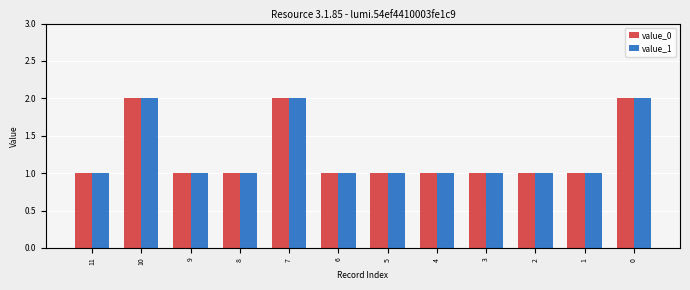

Is it true that value_1 equals 0 at 9?

False